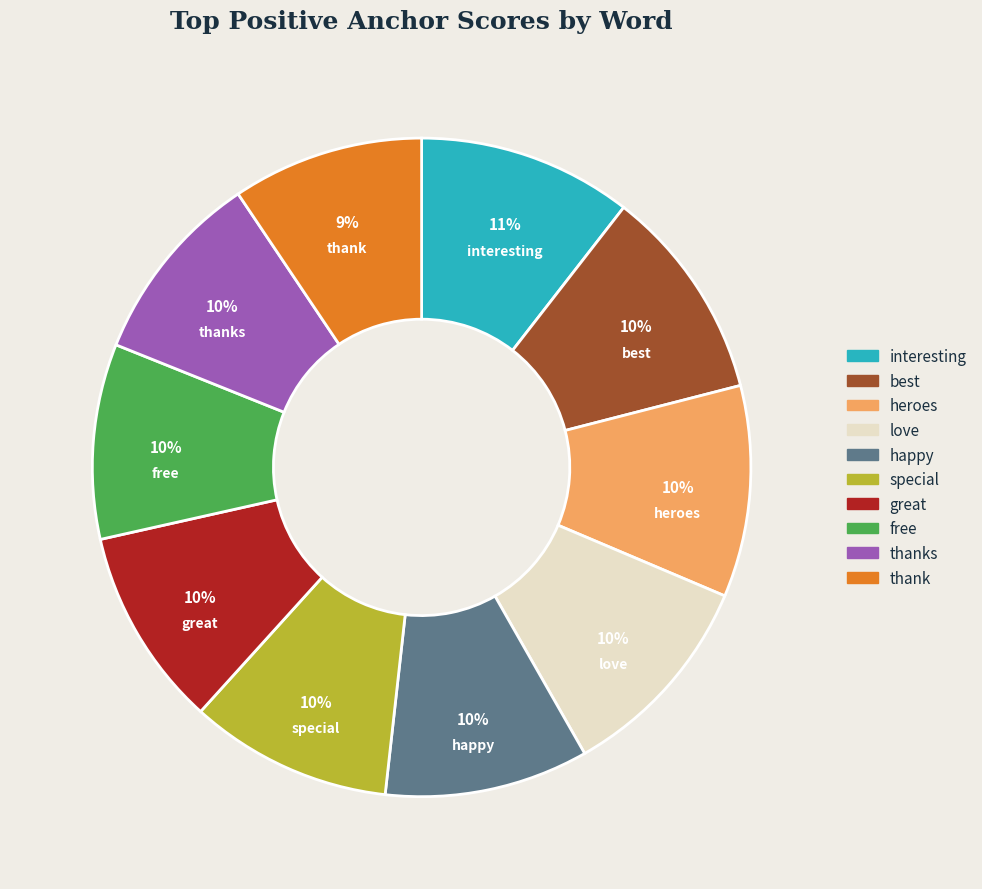

True or false: free accounts for 10% of the total.

True